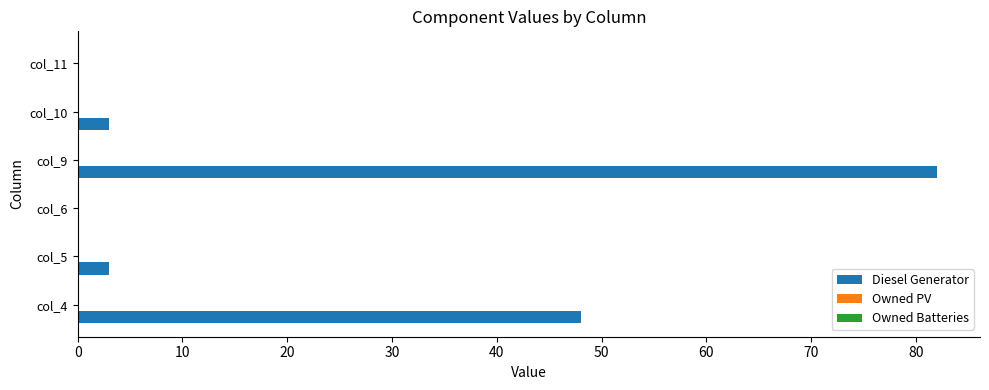

True or false: the data shows 51 at col_6.

False